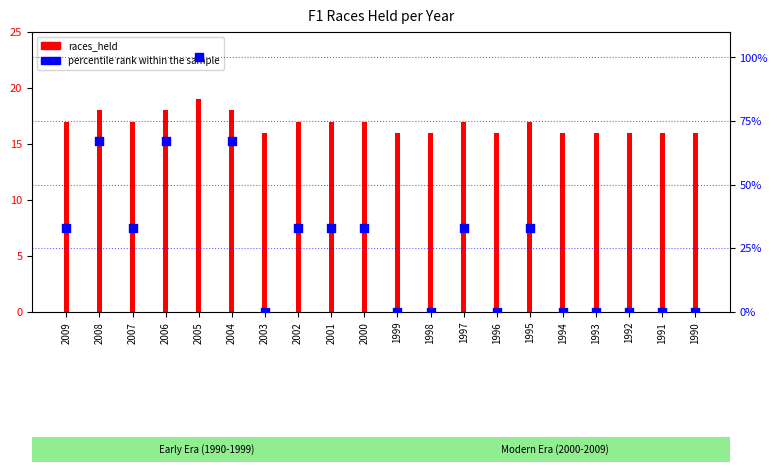

What are all the series names shown in the legend?

races_held, percentile rank within the sample